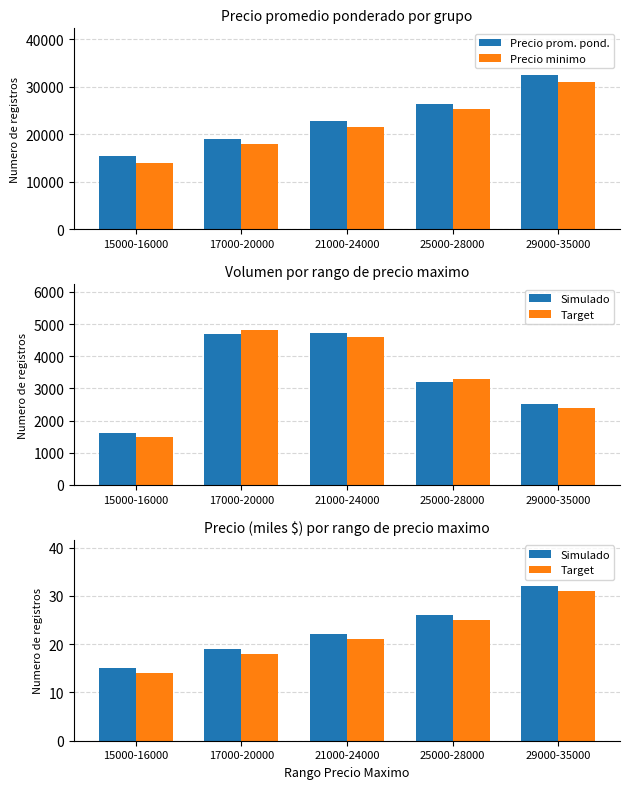

At which label does Precio minimo reach its peak?

29000-35000